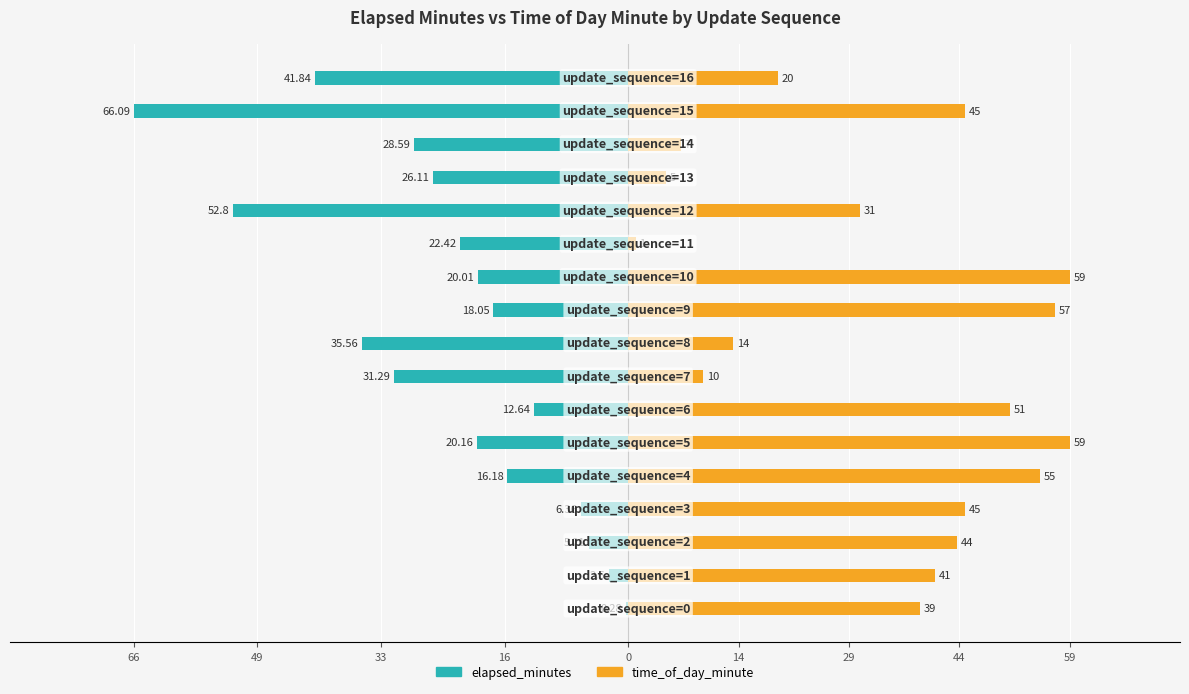

What is the difference between the maximum and minimum values in the elapsed_minutes series?

65.8